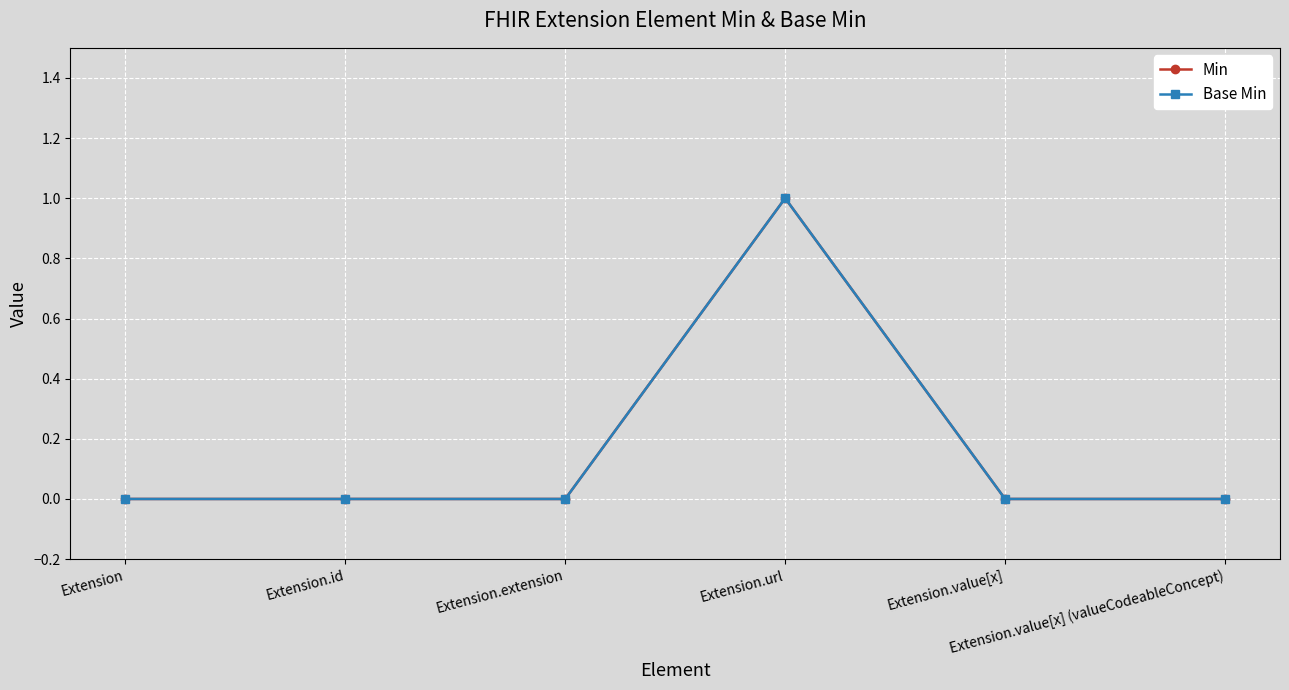

How many lines are shown in the chart?

2